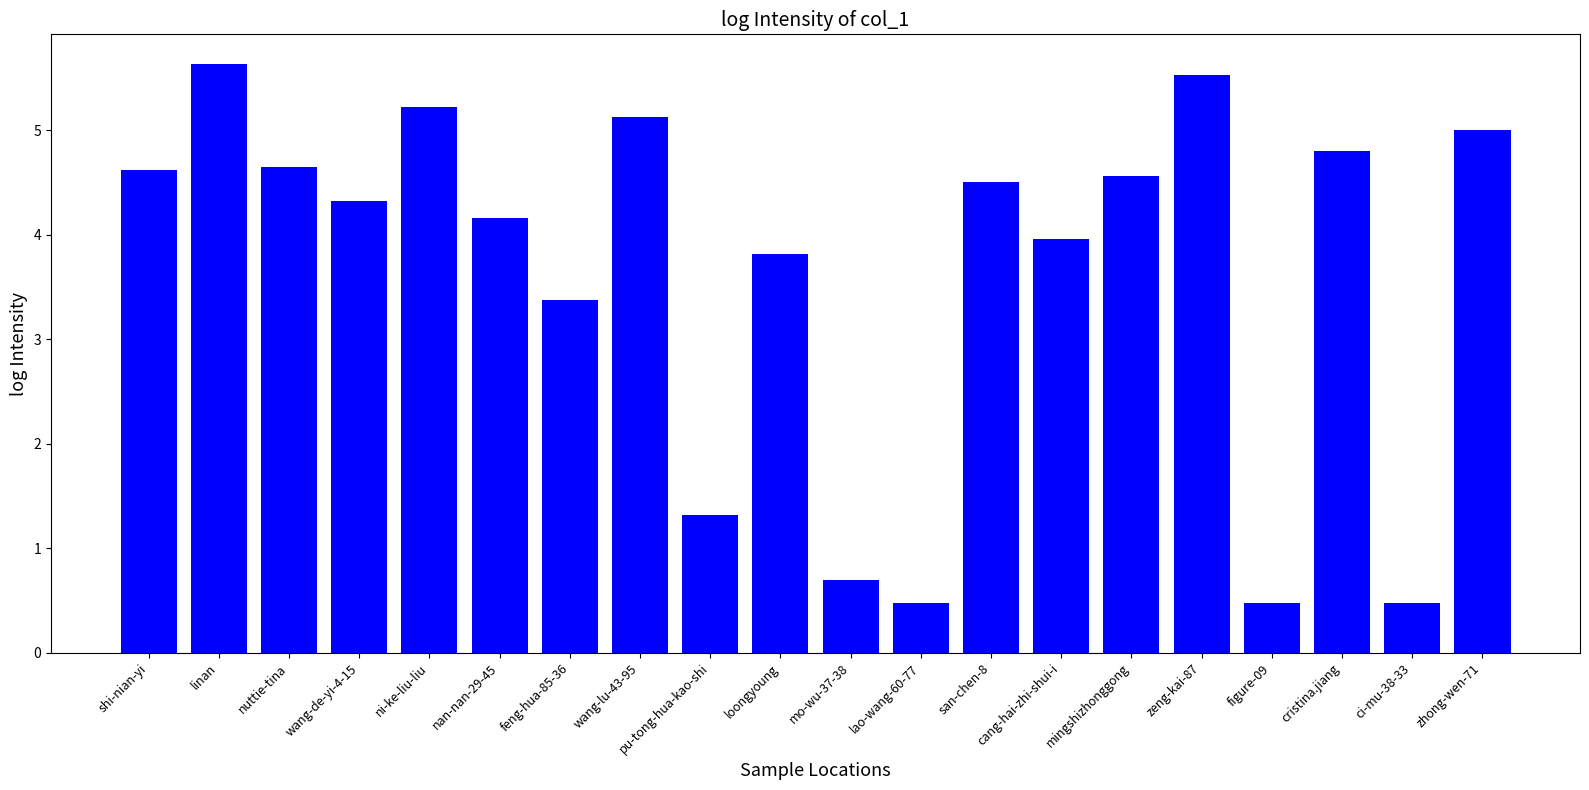

Which category has the highest value across all series?

linan